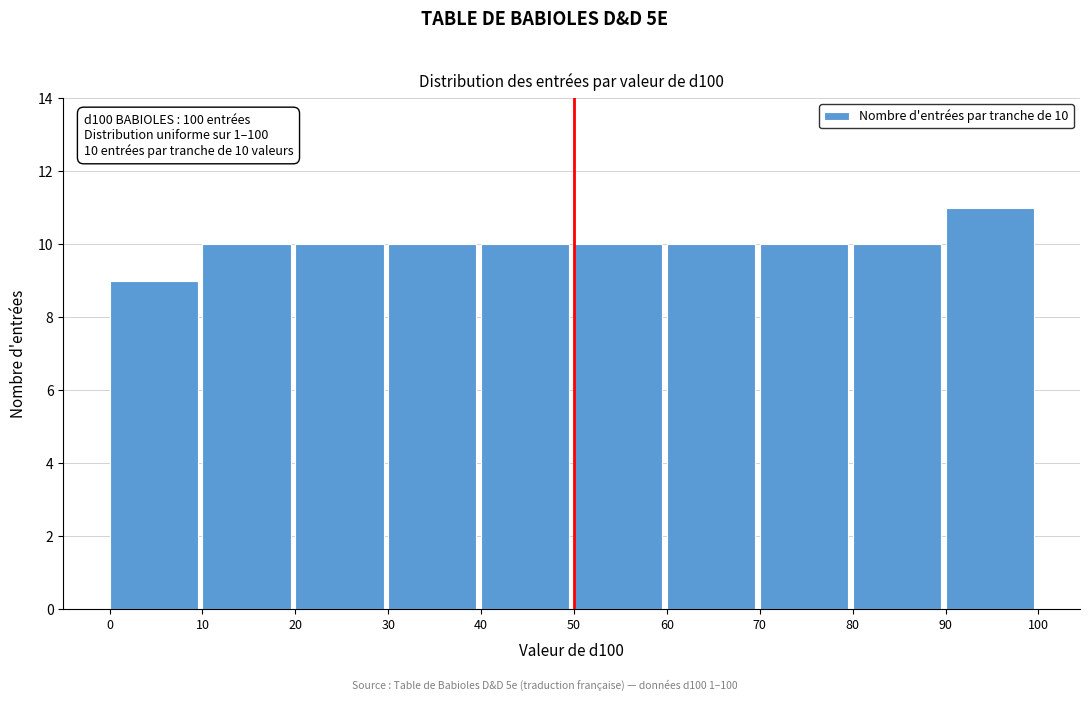

Over which range of the x-axis is the bar tallest?

90 to 100